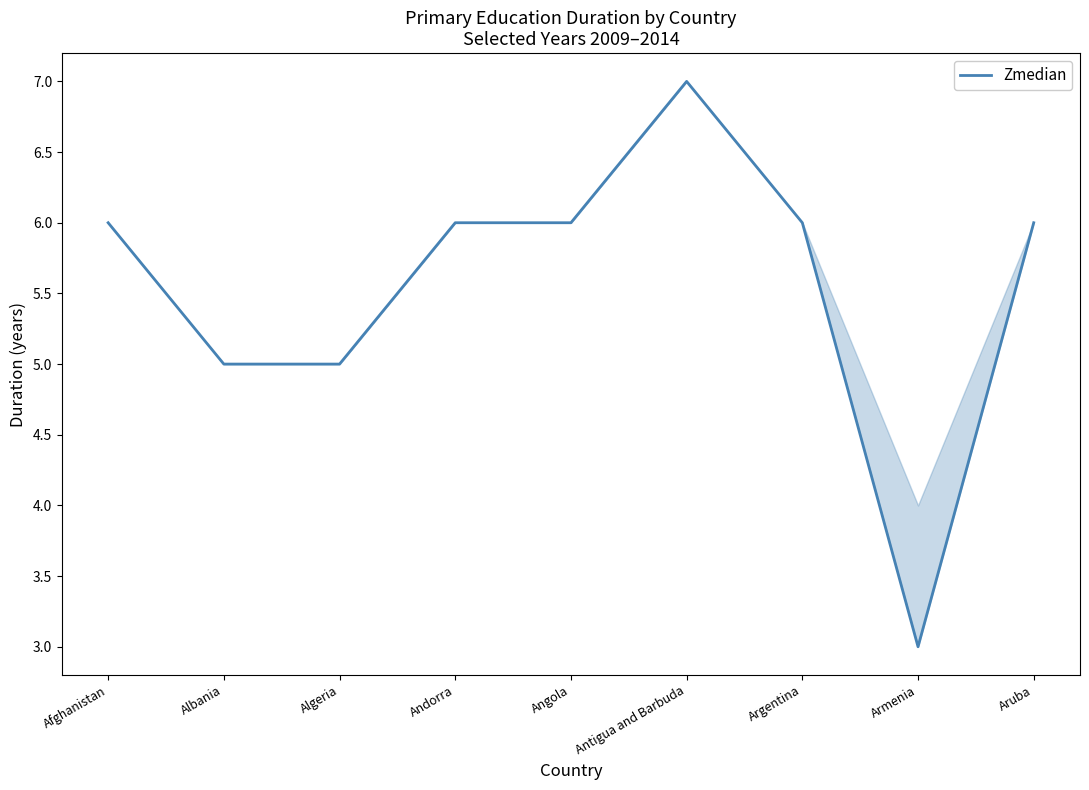

What is the difference between the maximum and minimum values?

4